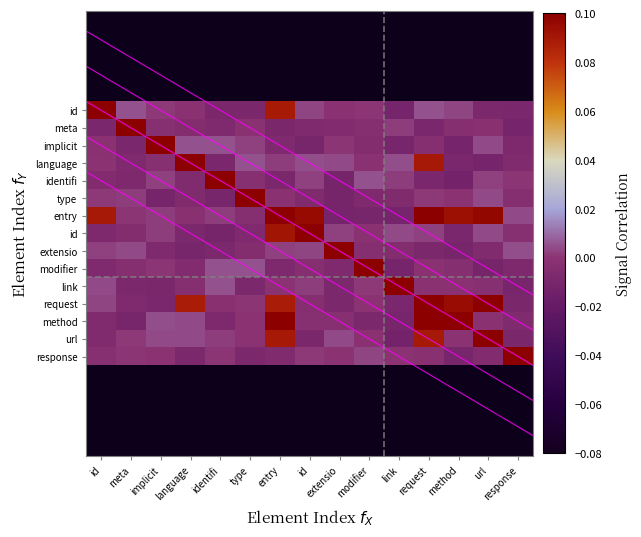

At which category is the sum across all series the highest?

entry